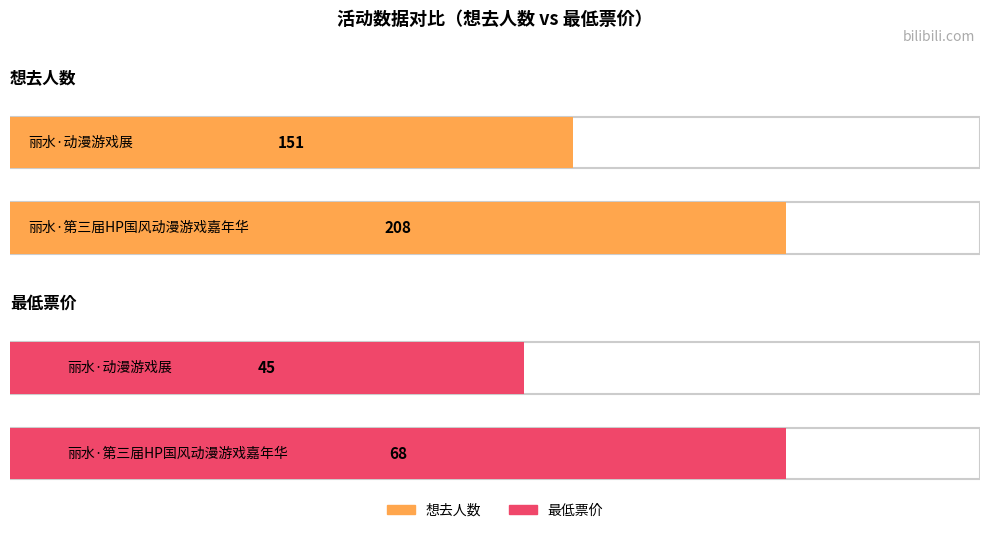

Which has a higher value, 丽水·第三届HP国风动漫游戏嘉年华 or 丽水·动漫游戏展?

丽水·第三届HP国风动漫游戏嘉年华